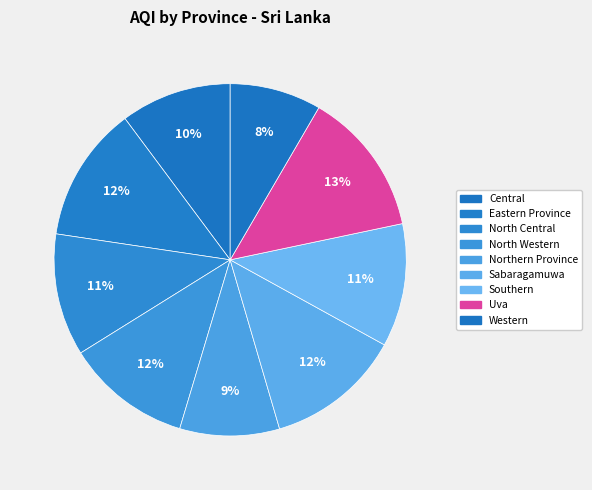

Which slice is the smallest?

Western